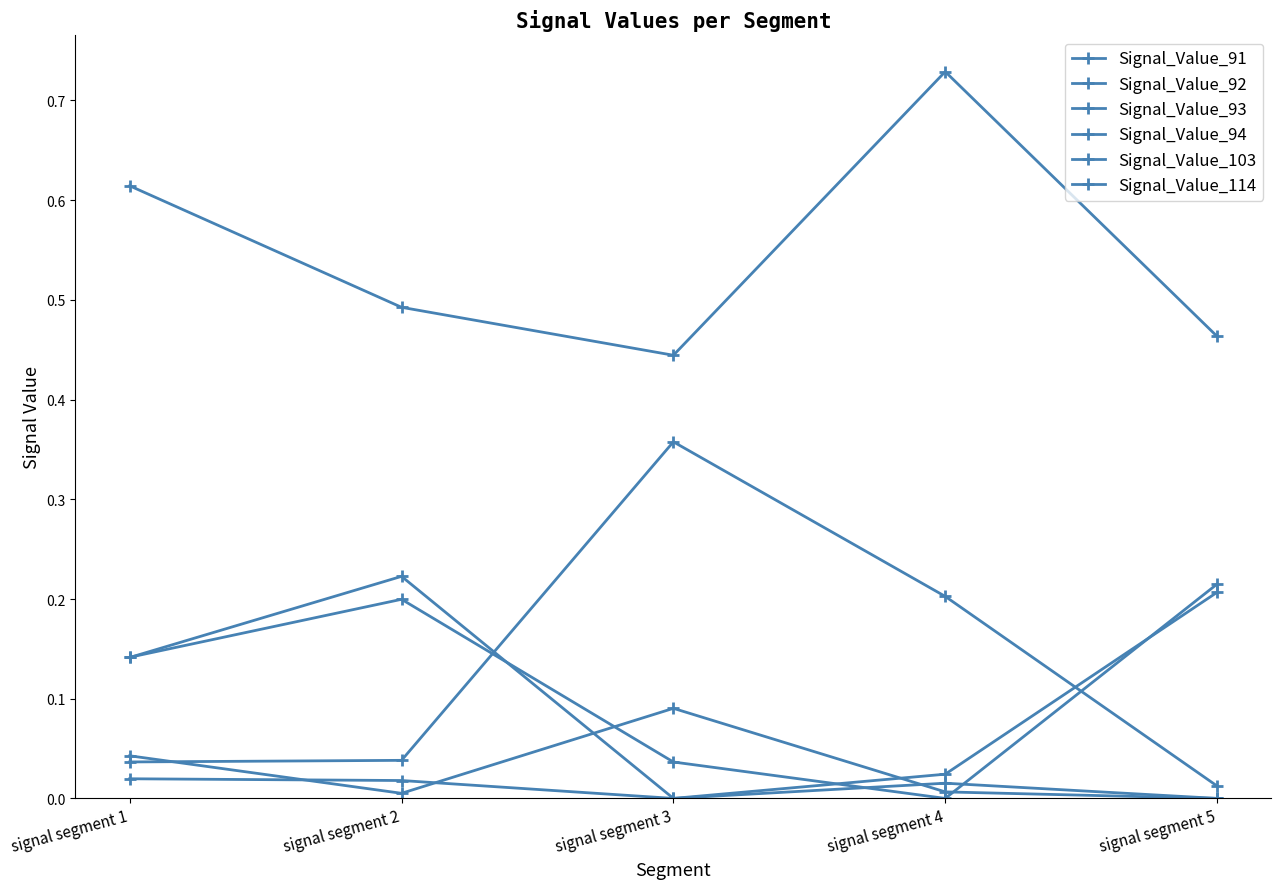

At which category is the sum across all series the highest?

signal segment 1